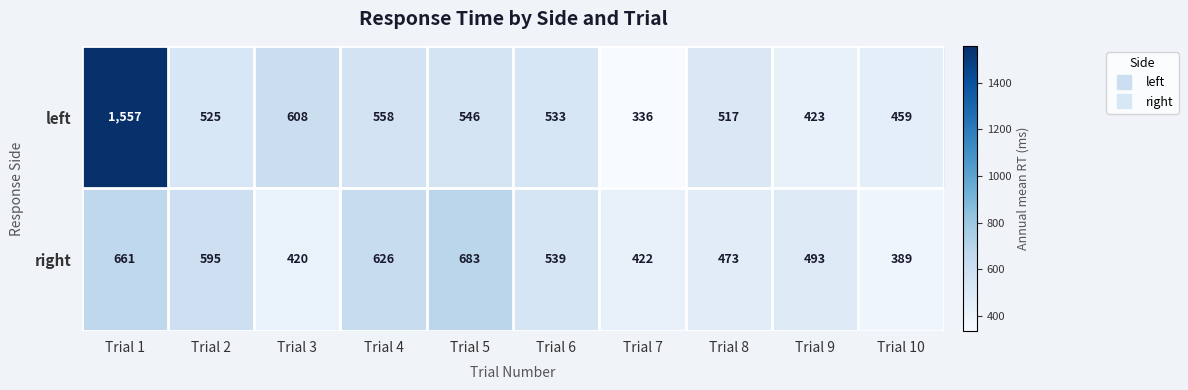

What is the average value of the right series?

530